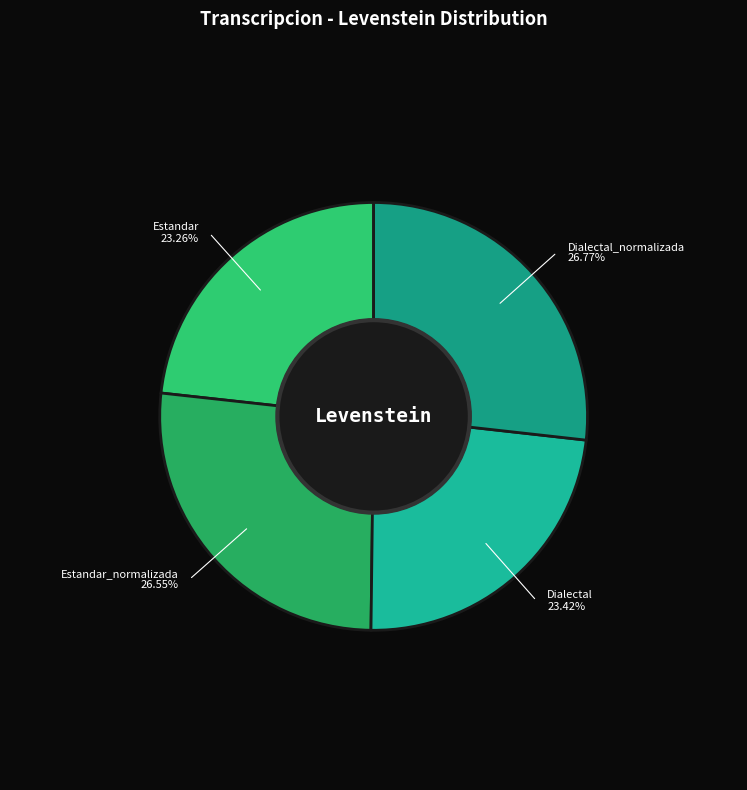

How many segments does this pie chart have?

4